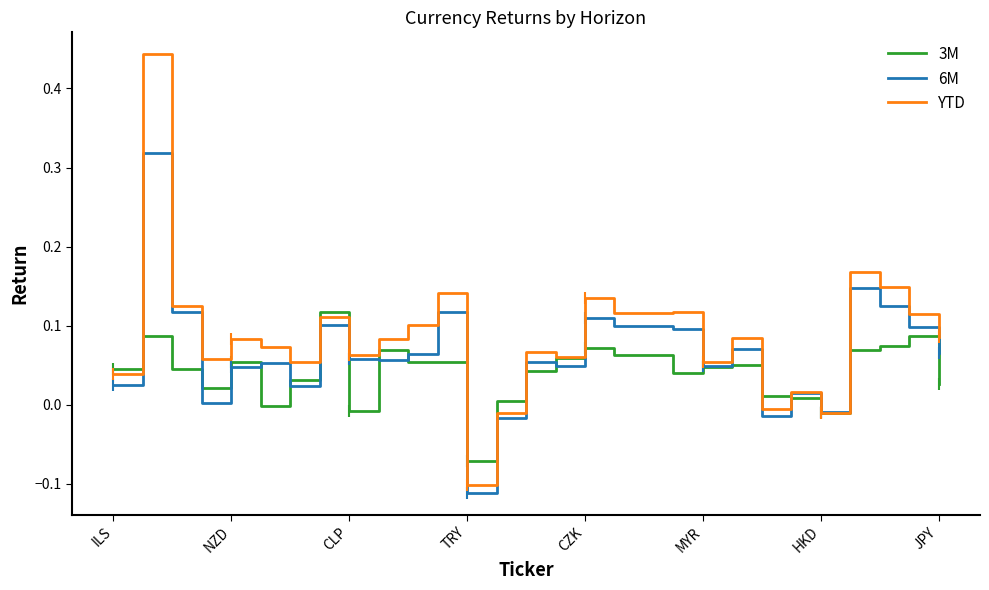

Is it true that YTD equals -0.1 at TRY?

True